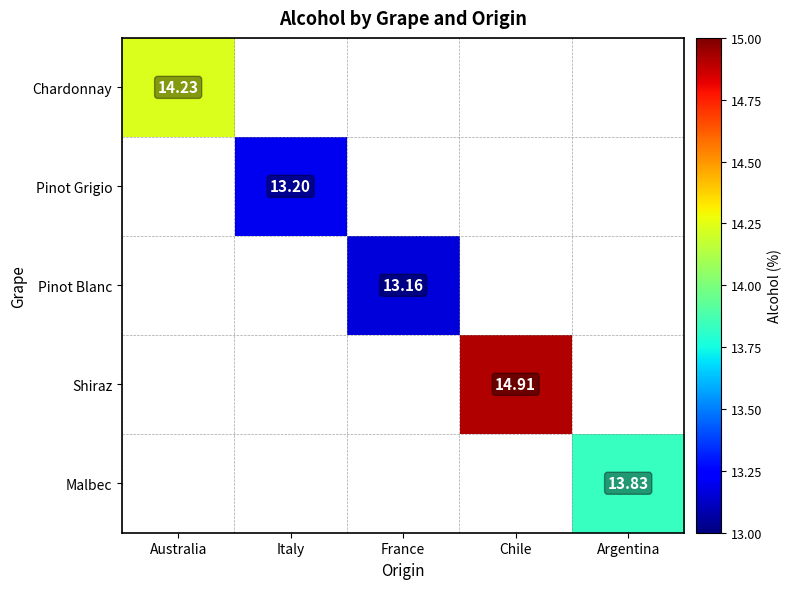

Count the number of categories in the chart.

5